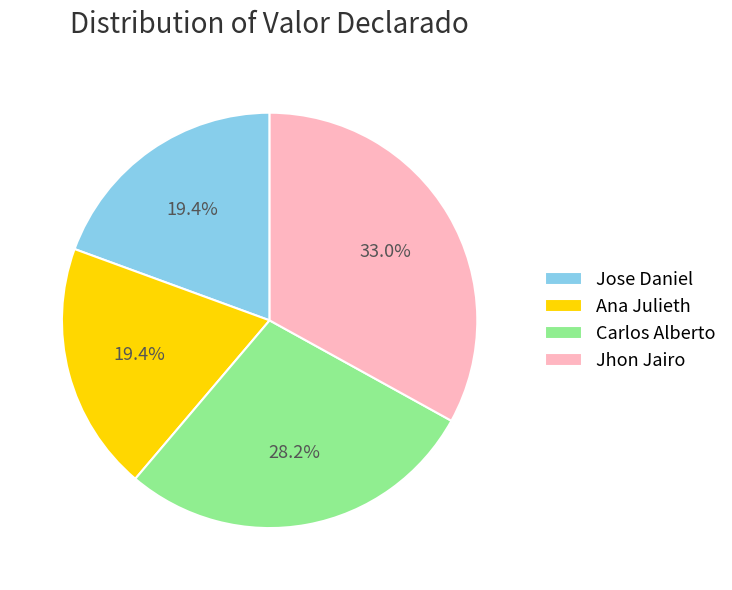

Which category has the biggest portion of the pie?

Jhon Jairo